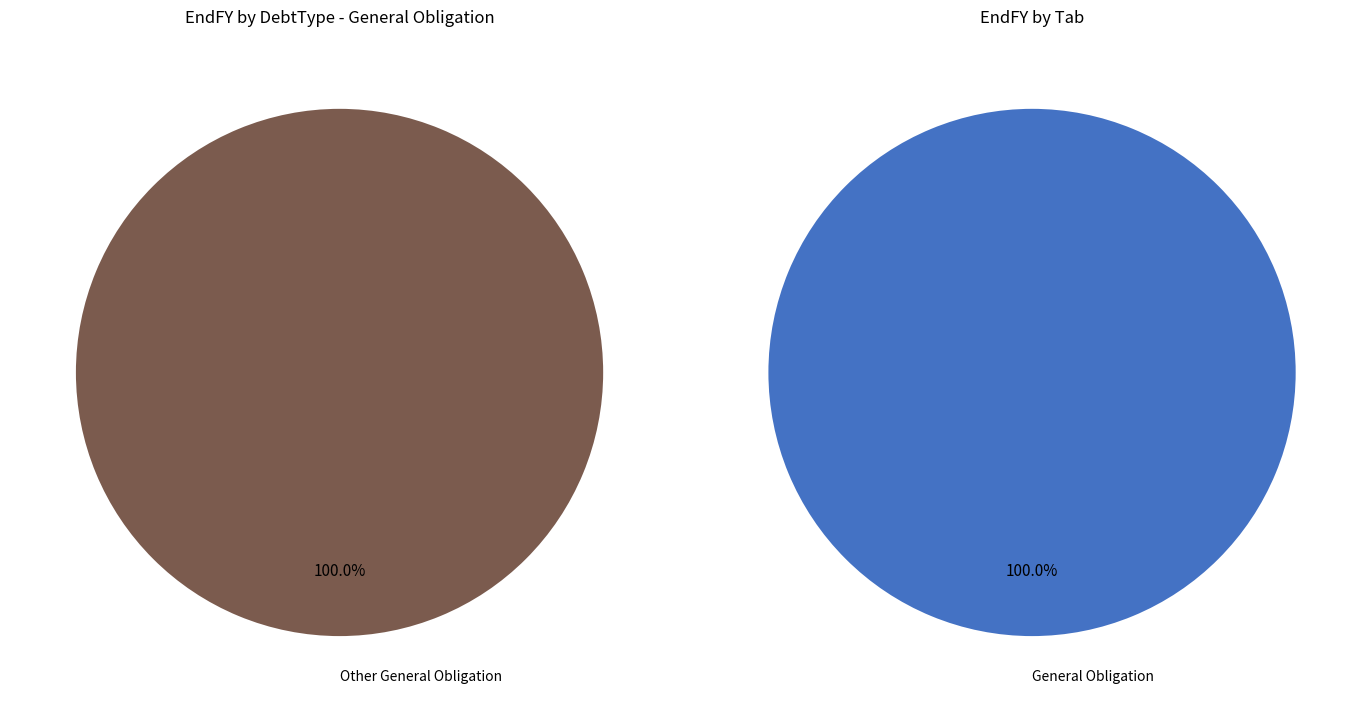

To the nearest percent, what is the difference between the General Obligation and Revenue slice percentages?

100%